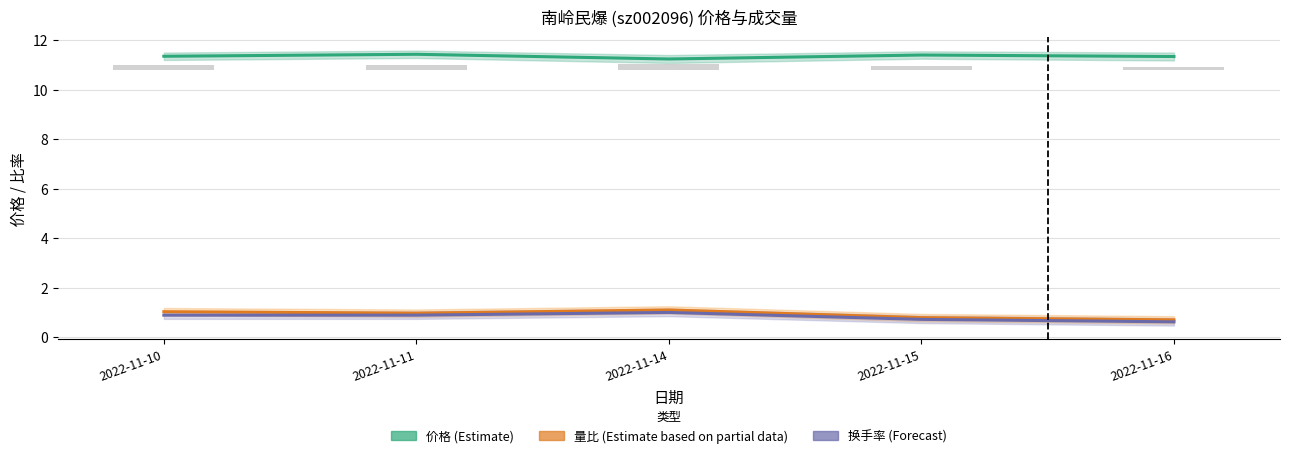

Which has a higher value, 2022-11-11 or 2022-11-15?

2022-11-11